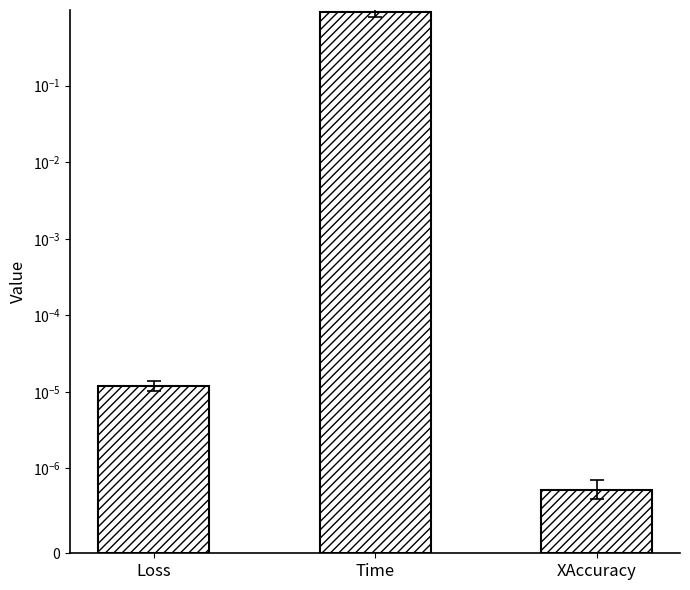

The value at XAccuracy is 0.0. True or false?

False